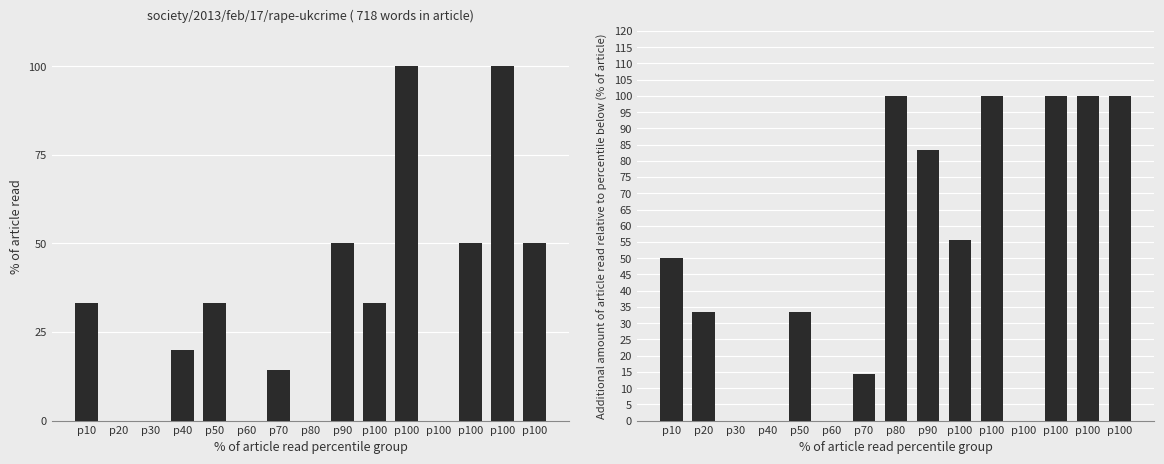

Which category has the lowest value across all series?

p20